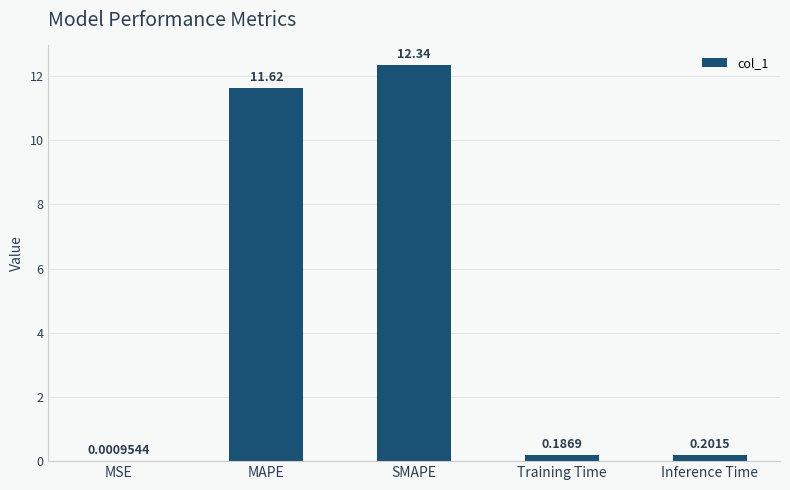

What is the sum of all values?

24.3